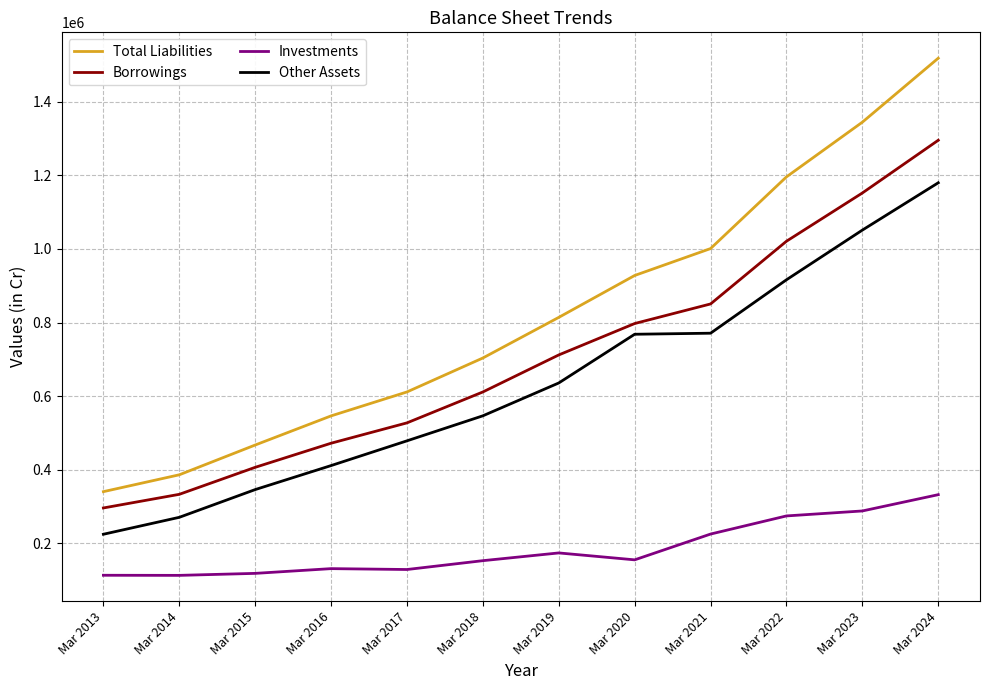

What is the difference between the Total Liabilities values at Mar 2016 and Mar 2014?

160037